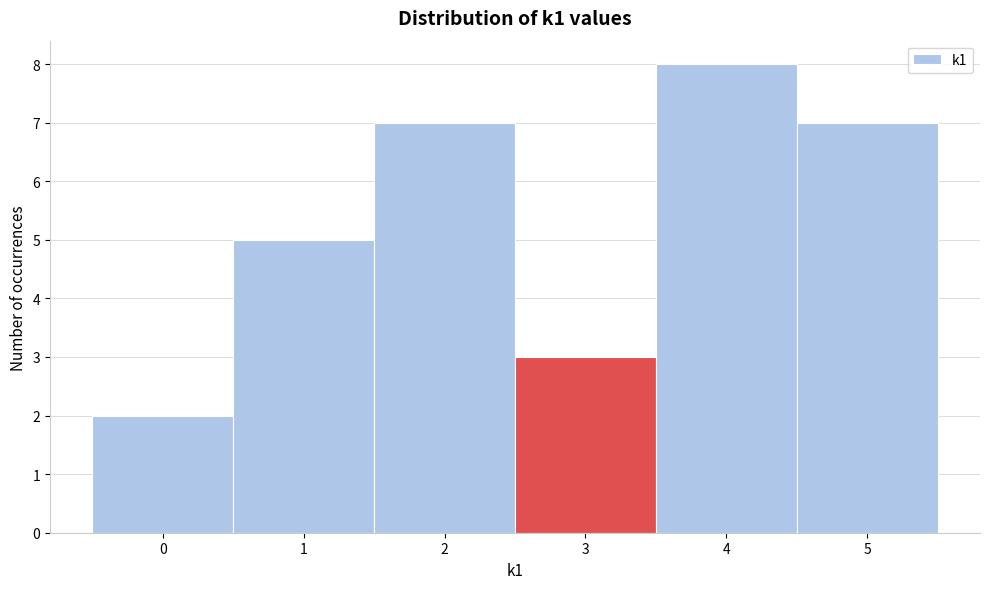

Reading left to right, list every bar in this chart as the range it spans on the x-axis followed by its height. The values are not printed on the chart, so give them approximately, as read against the axis.

-0.5 to 0.5: 2
0.5 to 1.5: 5
1.5 to 2.5: 7
2.5 to 3.5: 3
3.5 to 4.5: 8
4.5 to 5.5: 7